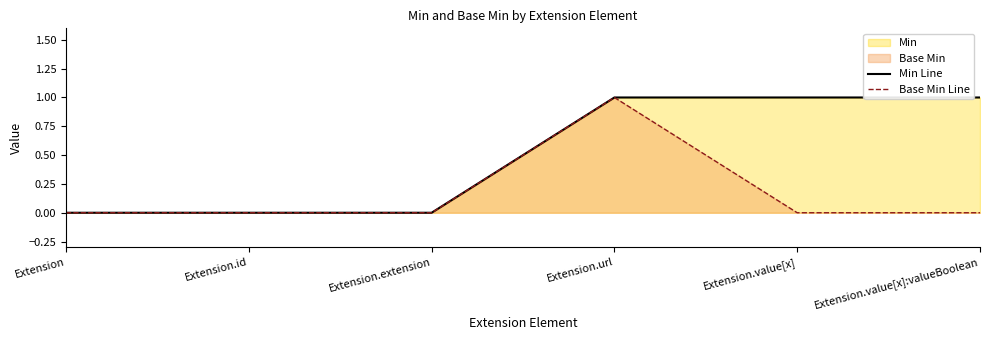

The Min Line series shows 1 at Extension.value[x]. True or false?

True